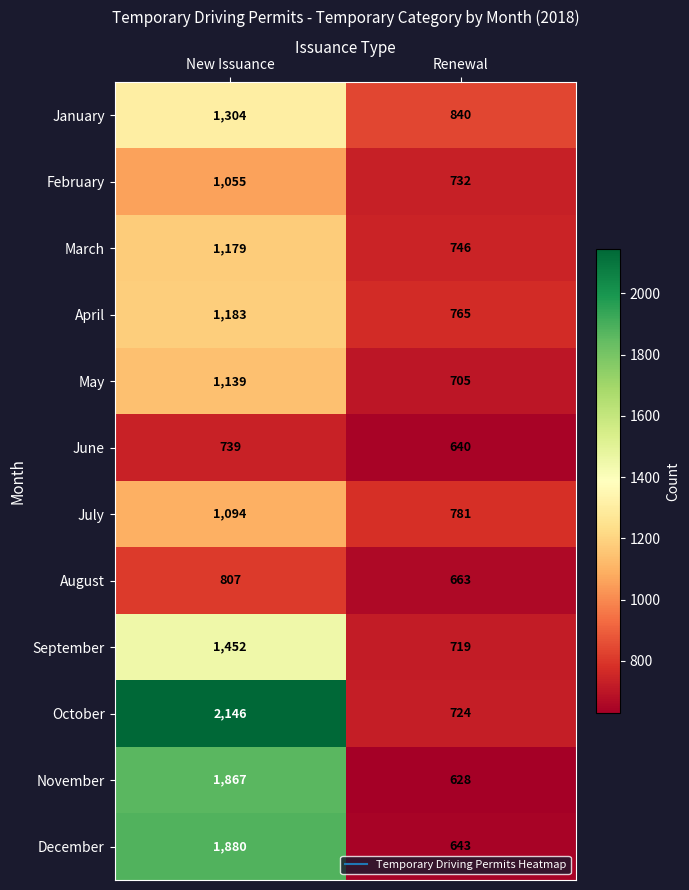

What is the sum of all January values?

2144